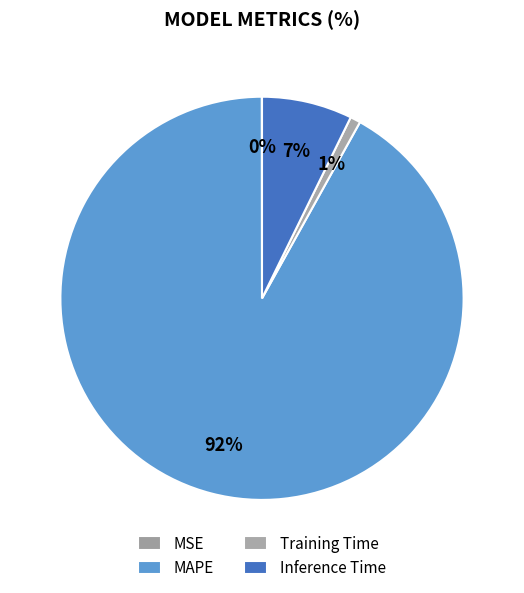

To the nearest percent, what is the combined percentage of Inference Time and MSE?

7%